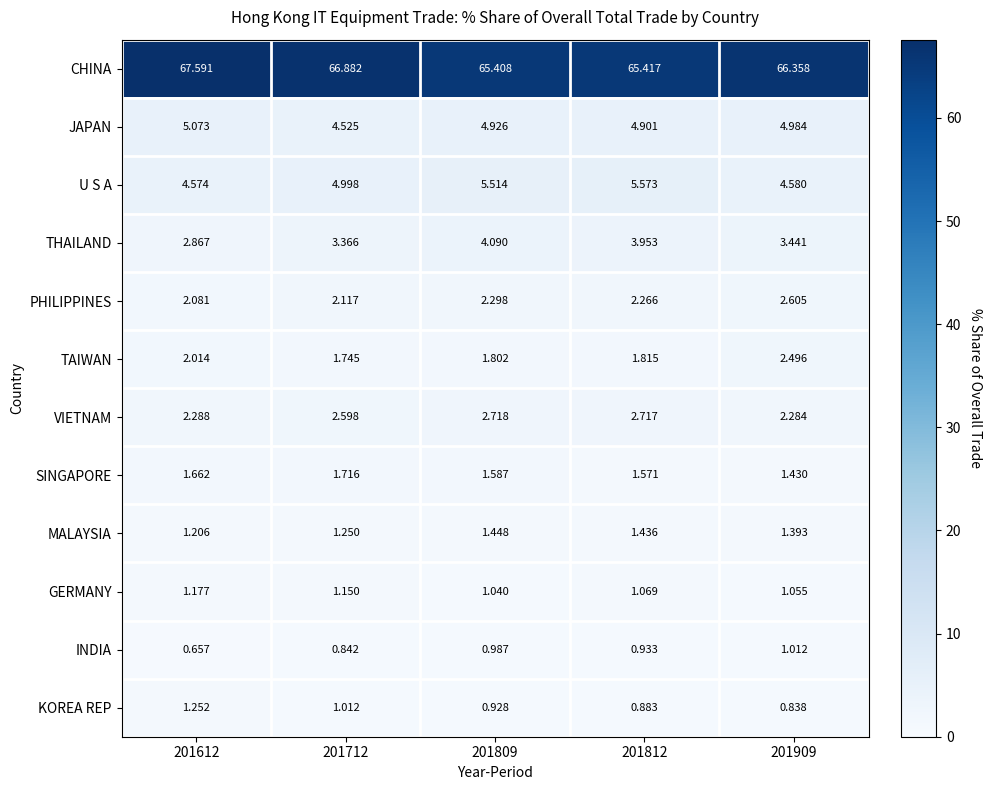

How many series are shown in this chart?

12